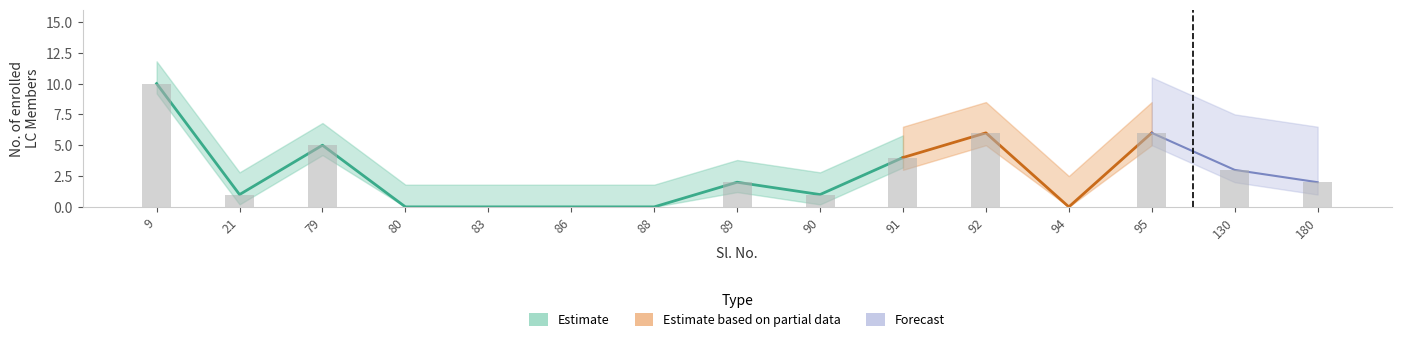

The value at 89 is 2. True or false?

True